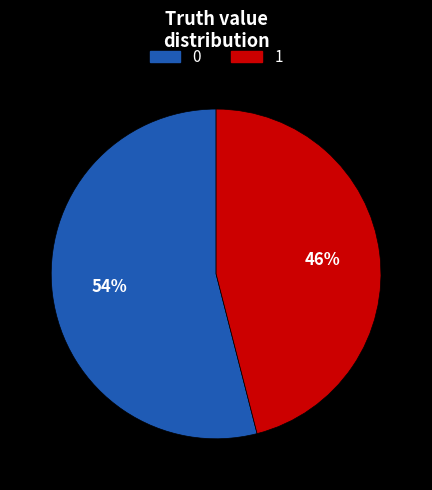

Which category has the smallest portion of the pie?

1